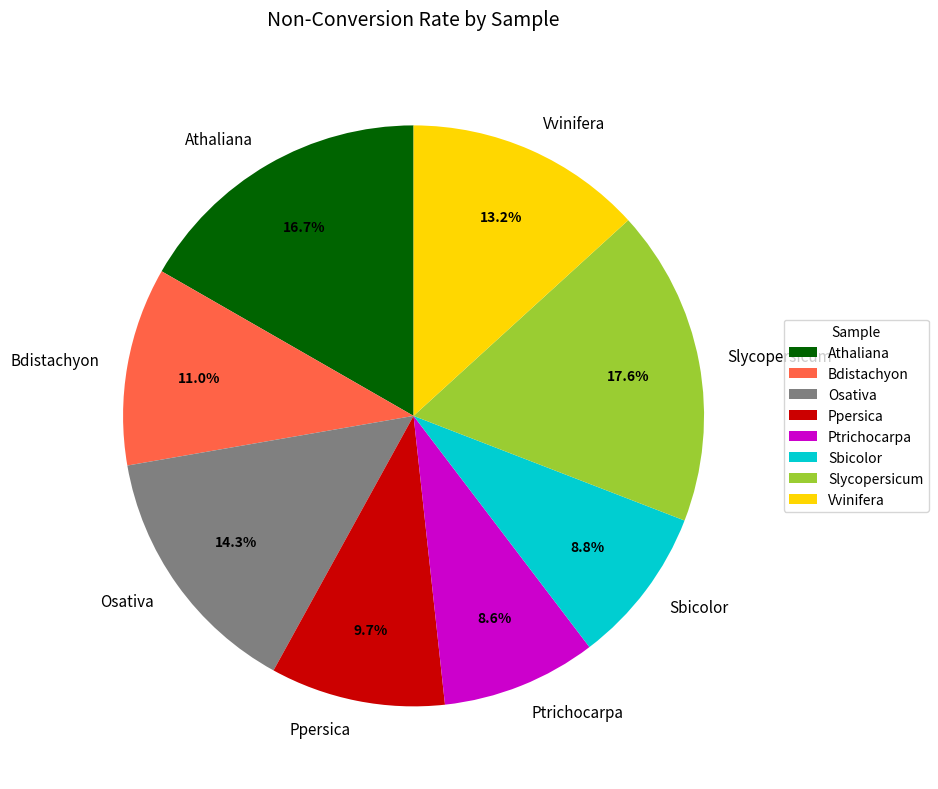

Between Bdistachyon and Athaliana, which is larger?

Athaliana